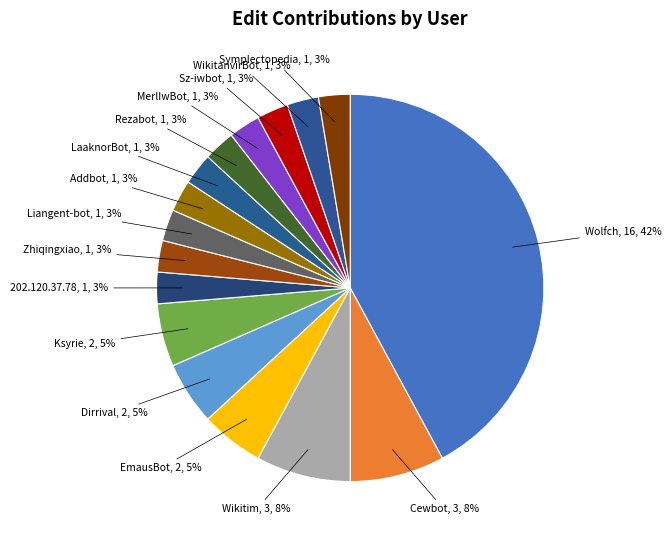

How many segments does this pie chart have?

16